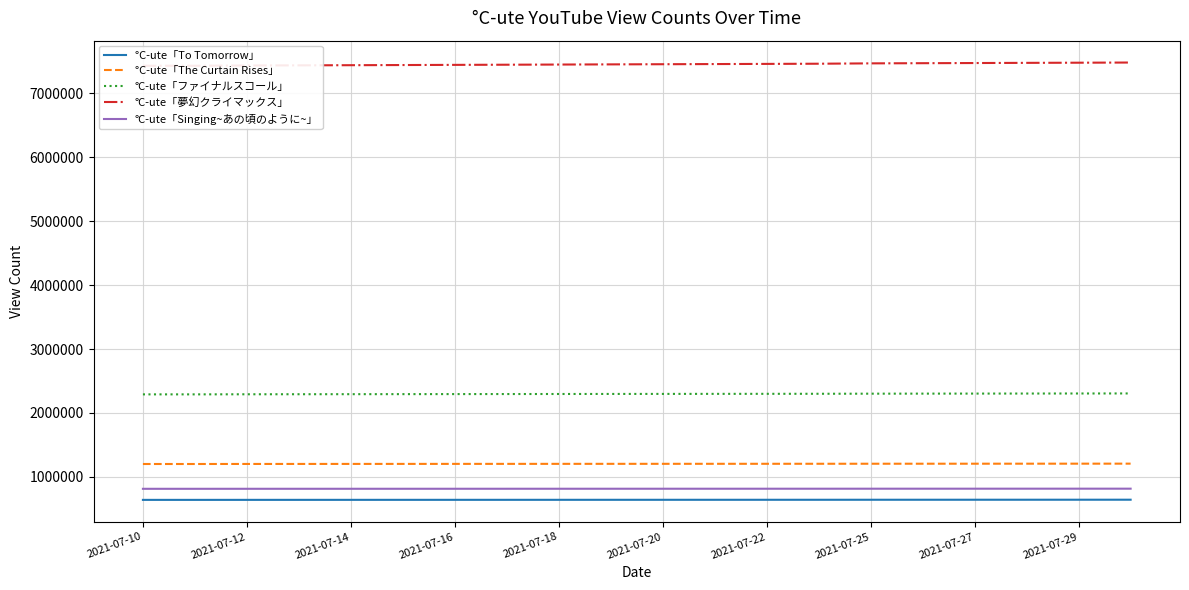

Which series has the largest total across all categories?

°C-ute「夢幻クライマックス」